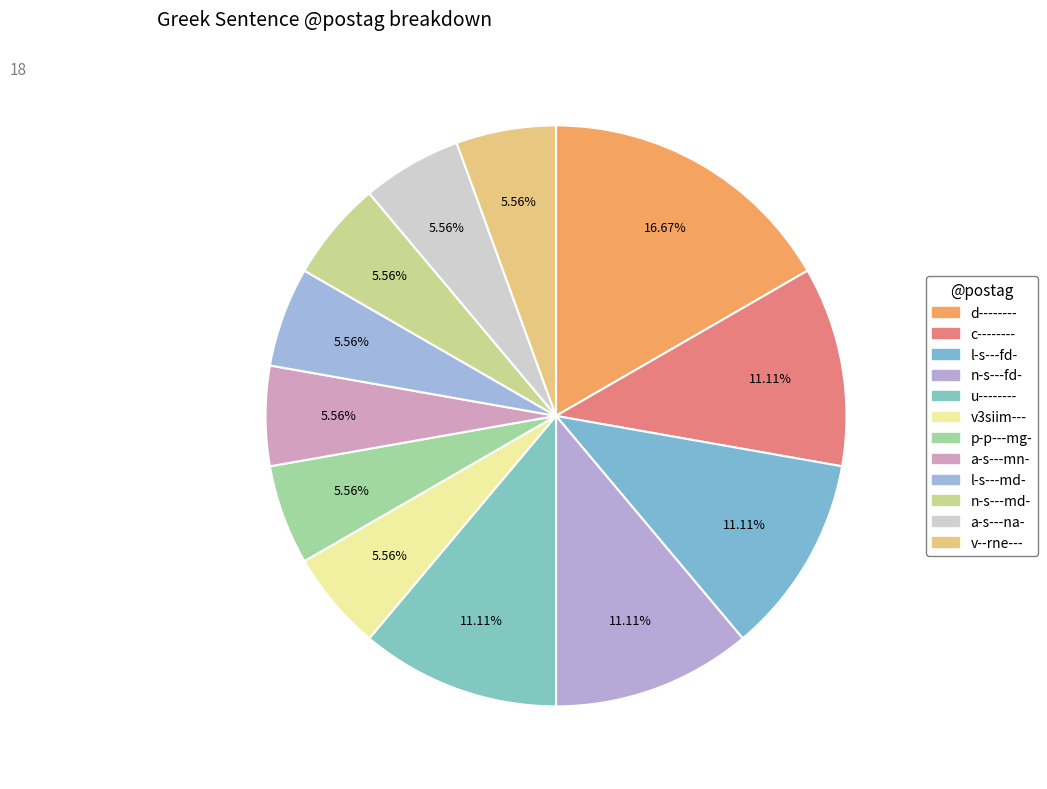

Which category has the biggest portion of the pie?

d--------